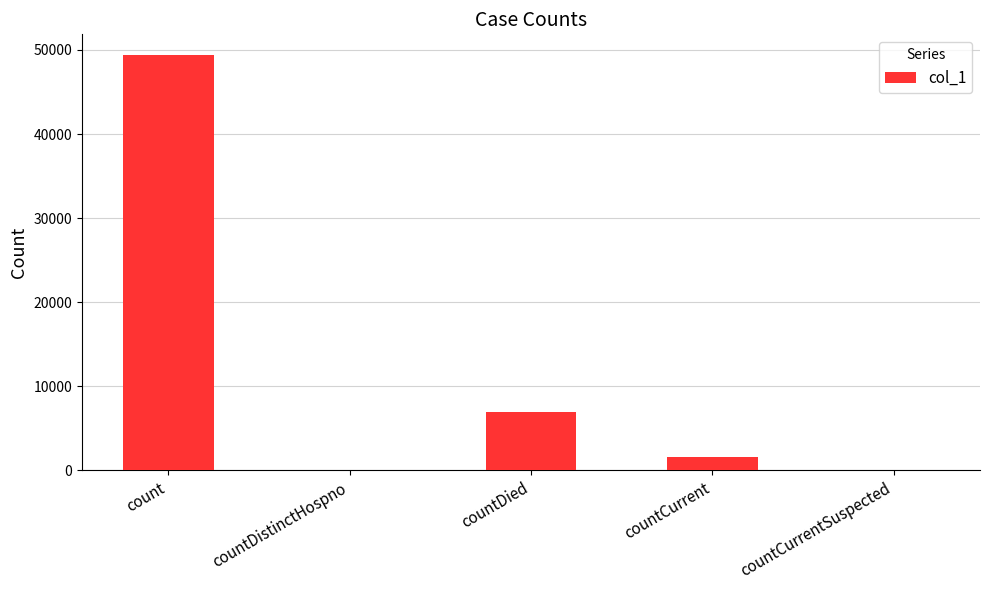

Reading right to left, extract all data points from this chart.

countCurrentSuspected=0	countCurrent=1580	countDied=7010	countDistinctHospno=0	count=49392